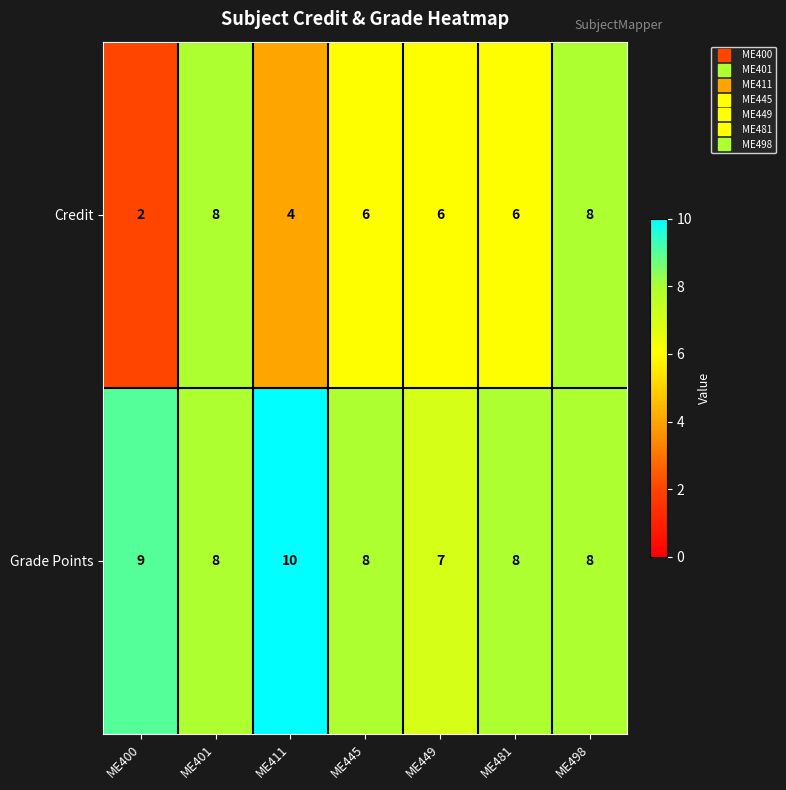

What is the difference between the maximum and minimum values in the Credit series?

6